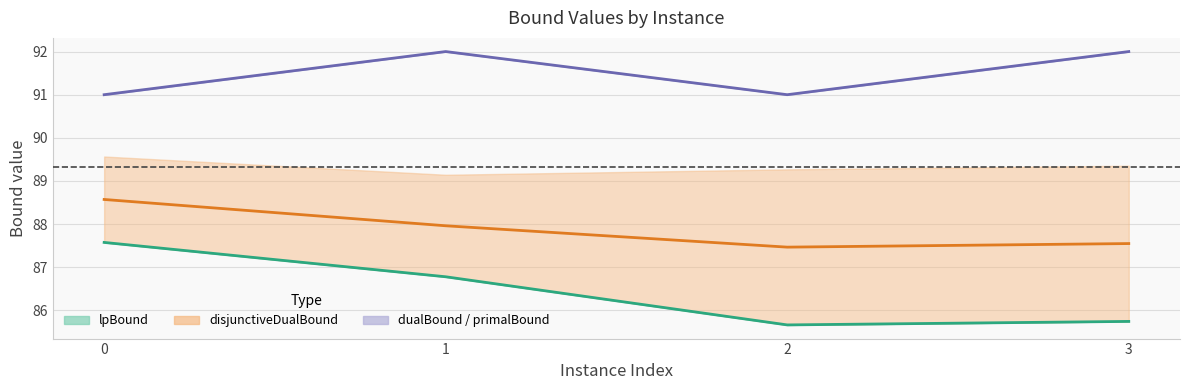

What is the difference between the disjunctiveDualBound (mid) values at 2 and 3?

0.1